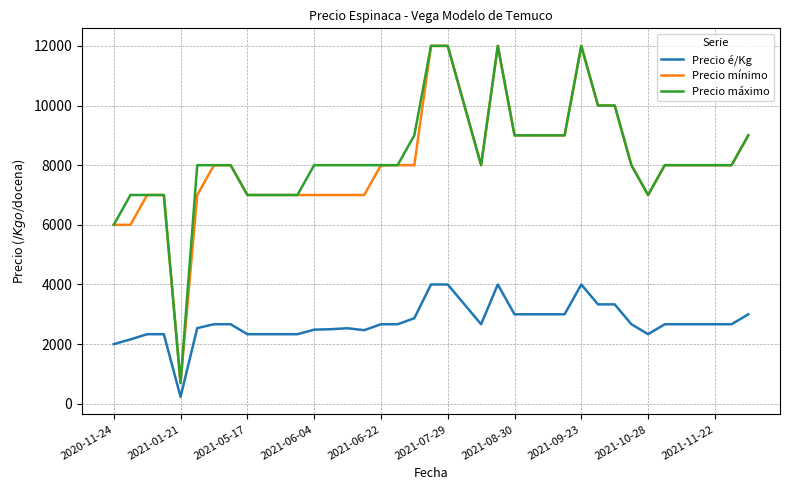

True or false: Precio é/Kg and Precio máximo cross at least once.

False